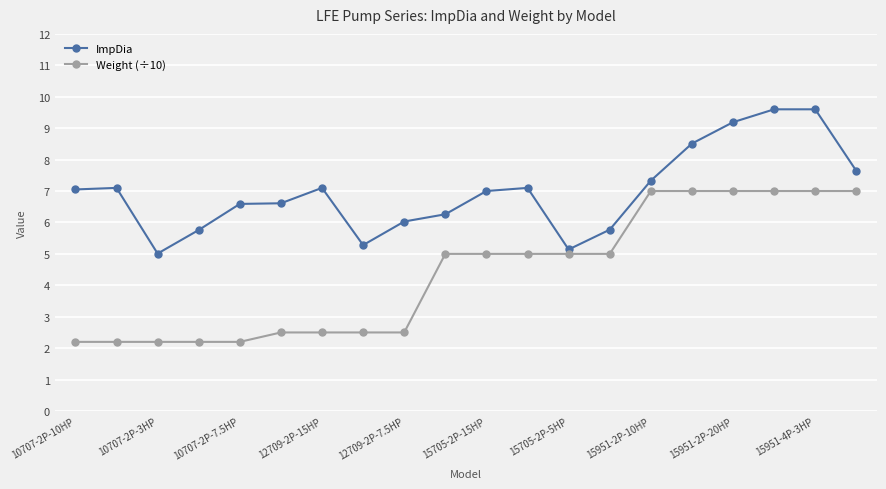

What is the minimum value for ImpDia?

5.0